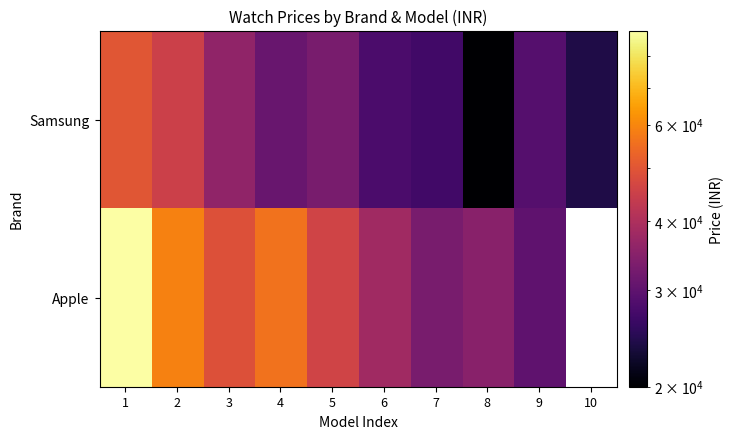

Which has a higher value, 7 or 1?

1